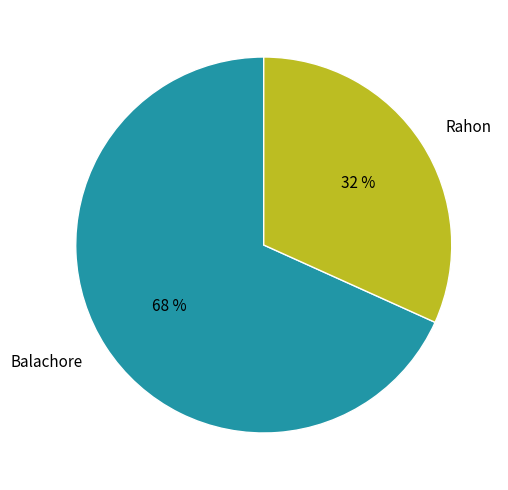

To the nearest percent, what portion does Balachore represent?

68%